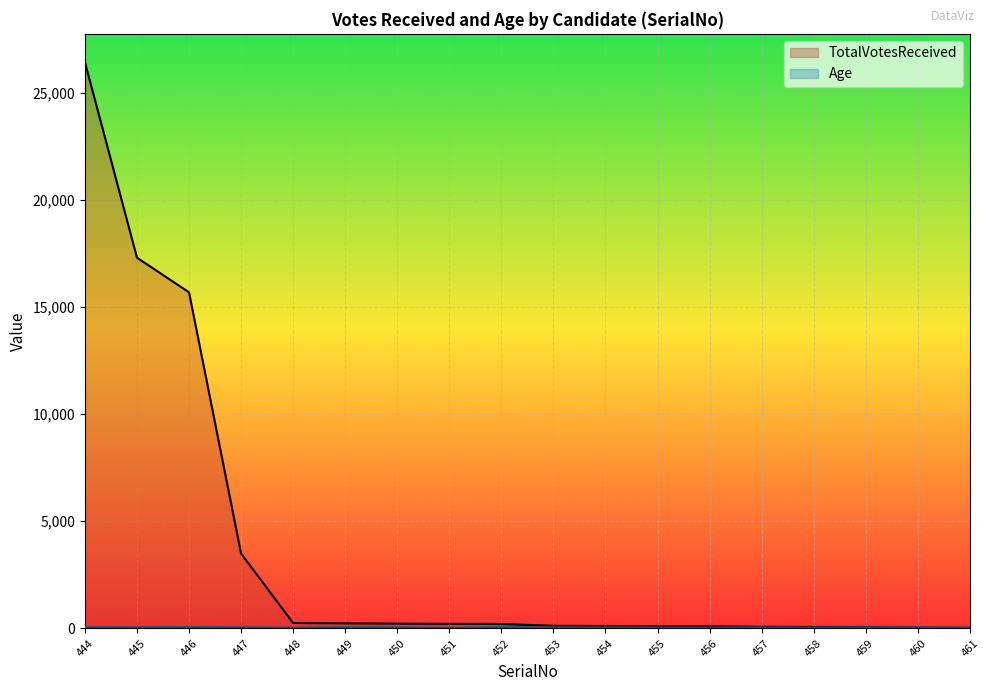

Where do Age and TotalVotesReceived first cross each other?

459 and 460